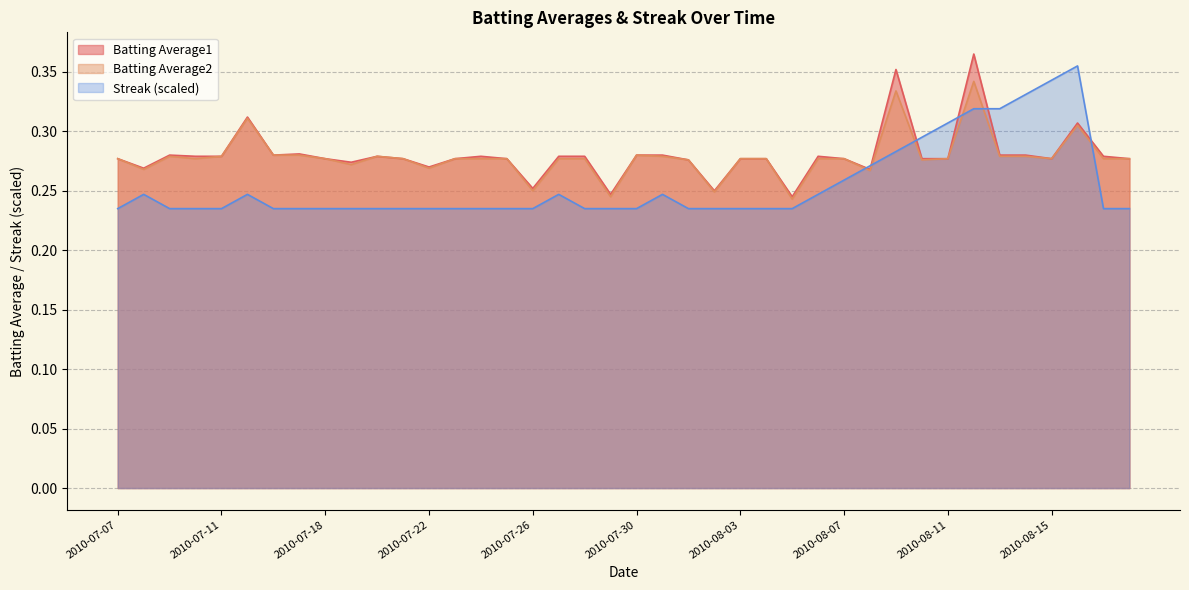

Where is Batting Average2 nearest to the value 0?

2010-08-05